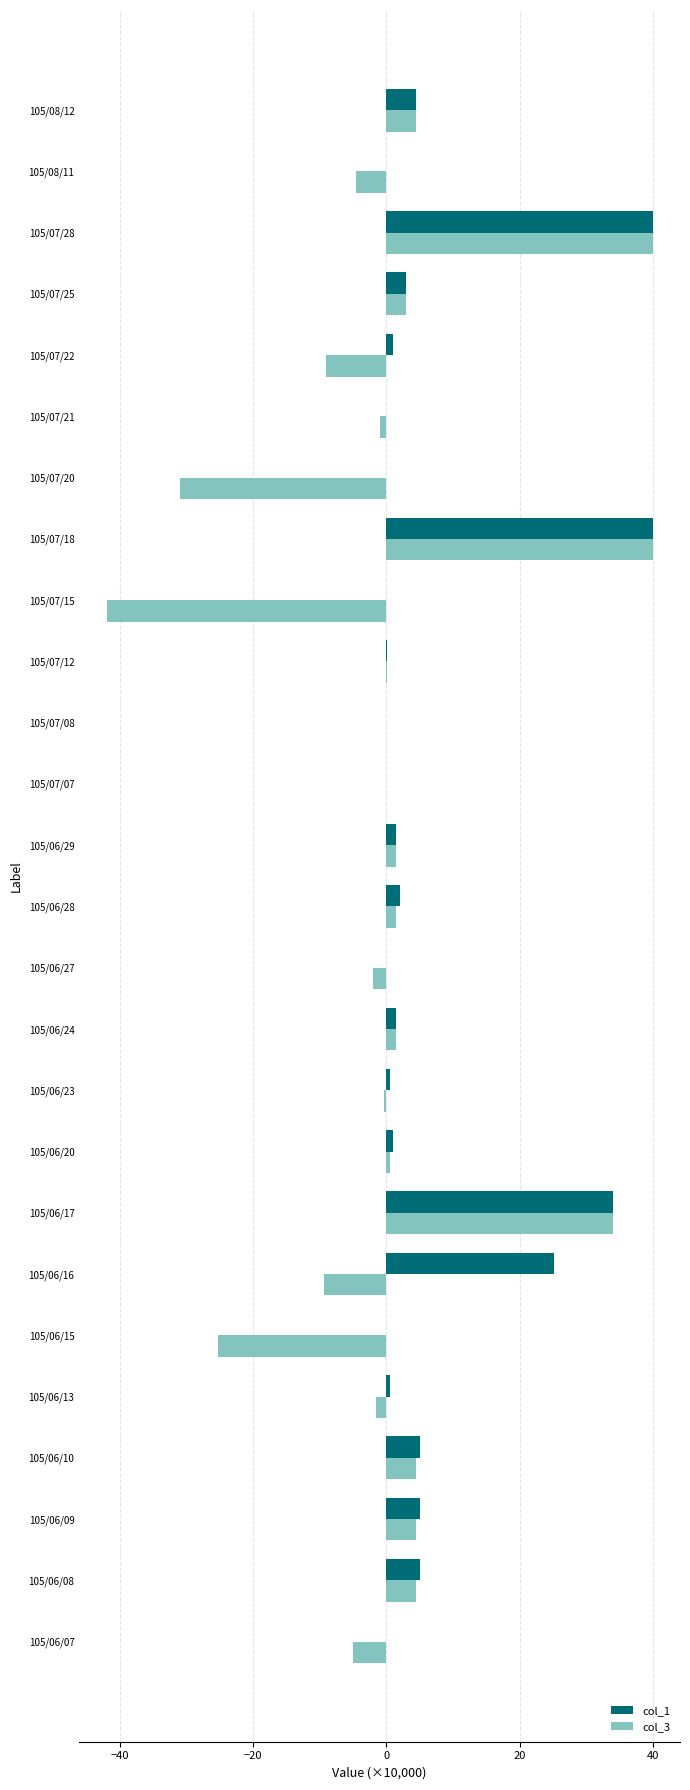

What is the sum of all col_3 values?

8.9